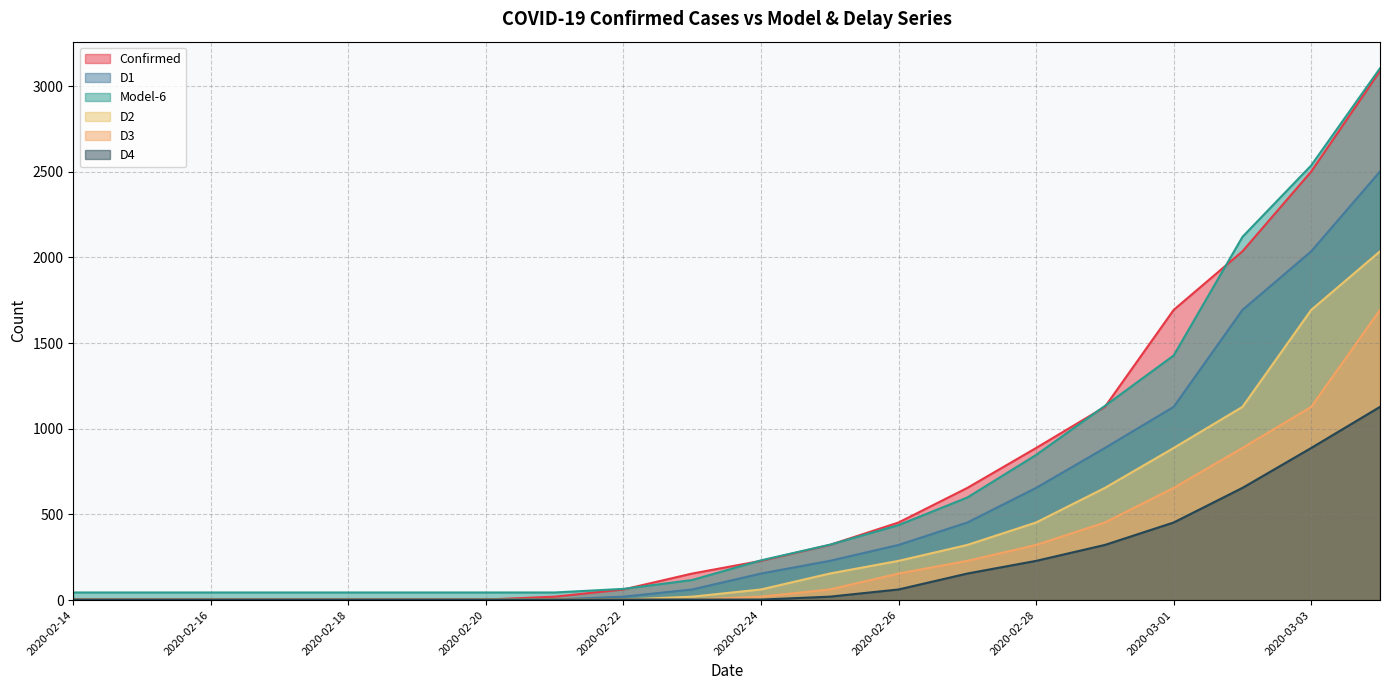

At how many categories does at least one series exceed 1973?

3